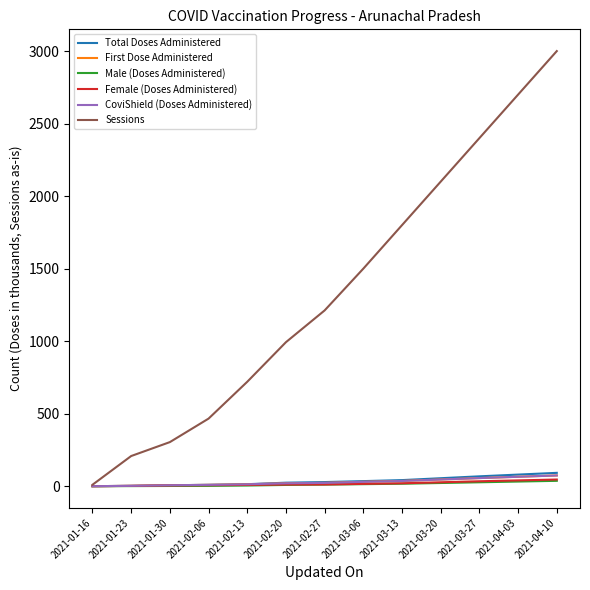

Which series has the largest total across all categories?

Sessions